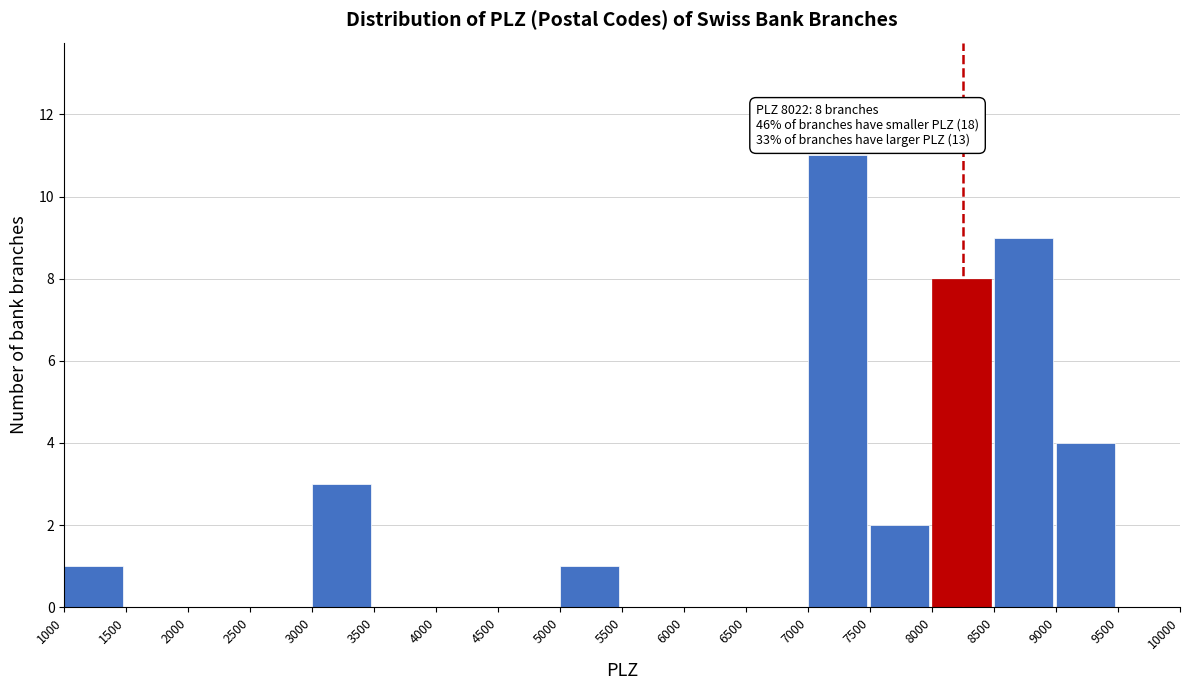

Which range on the x-axis has the tallest bar?

7000 to 7500